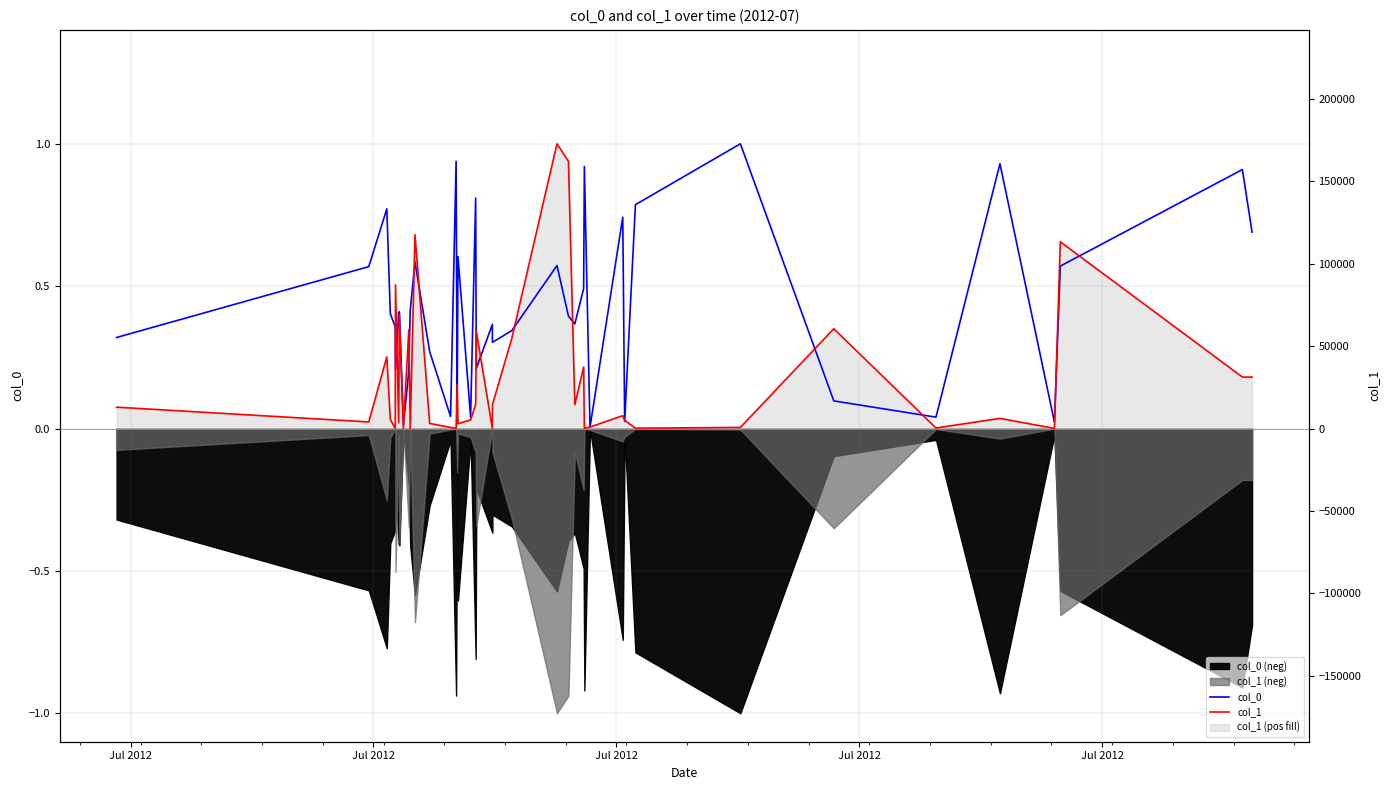

The col_1 series shows 0.0 at 36. True or false?

False